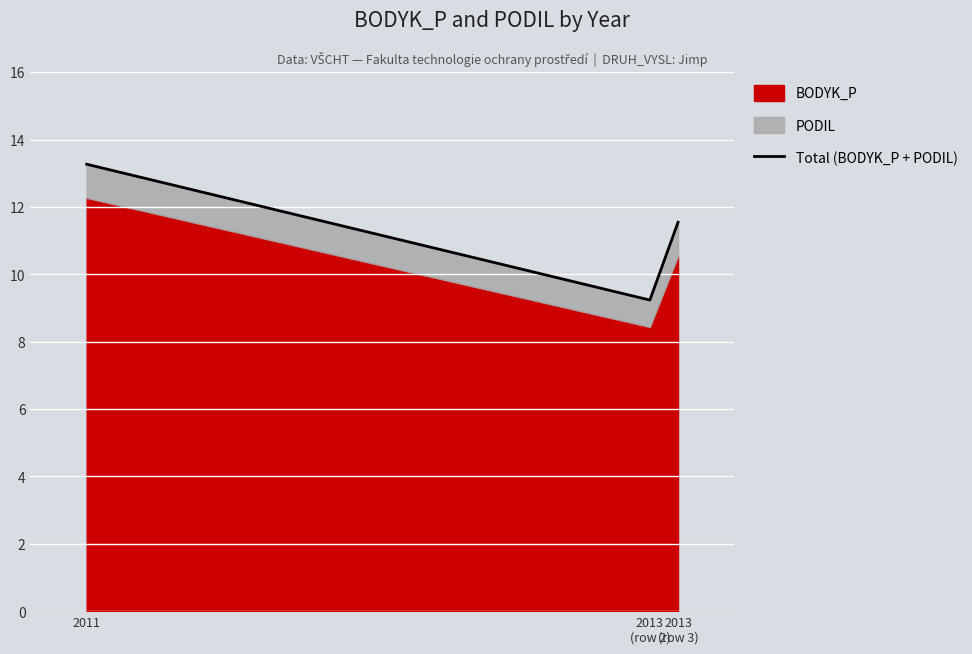

What is the label of the 2nd point from the left?

2013
(row 2)